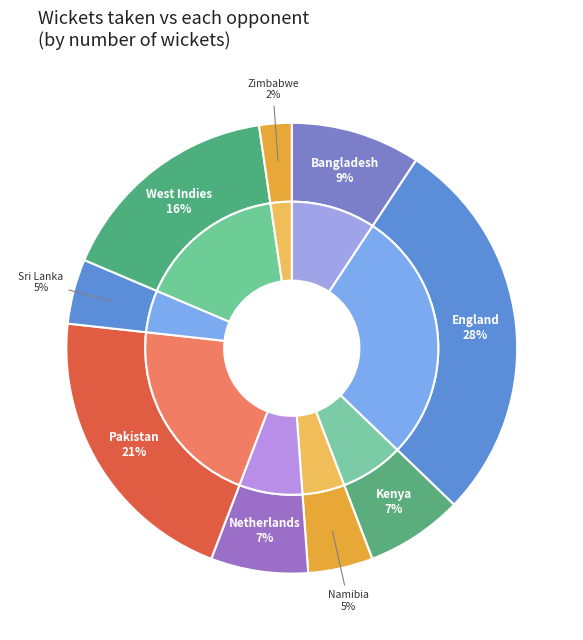

Is it true that Netherlands is 7% of the pie?

True